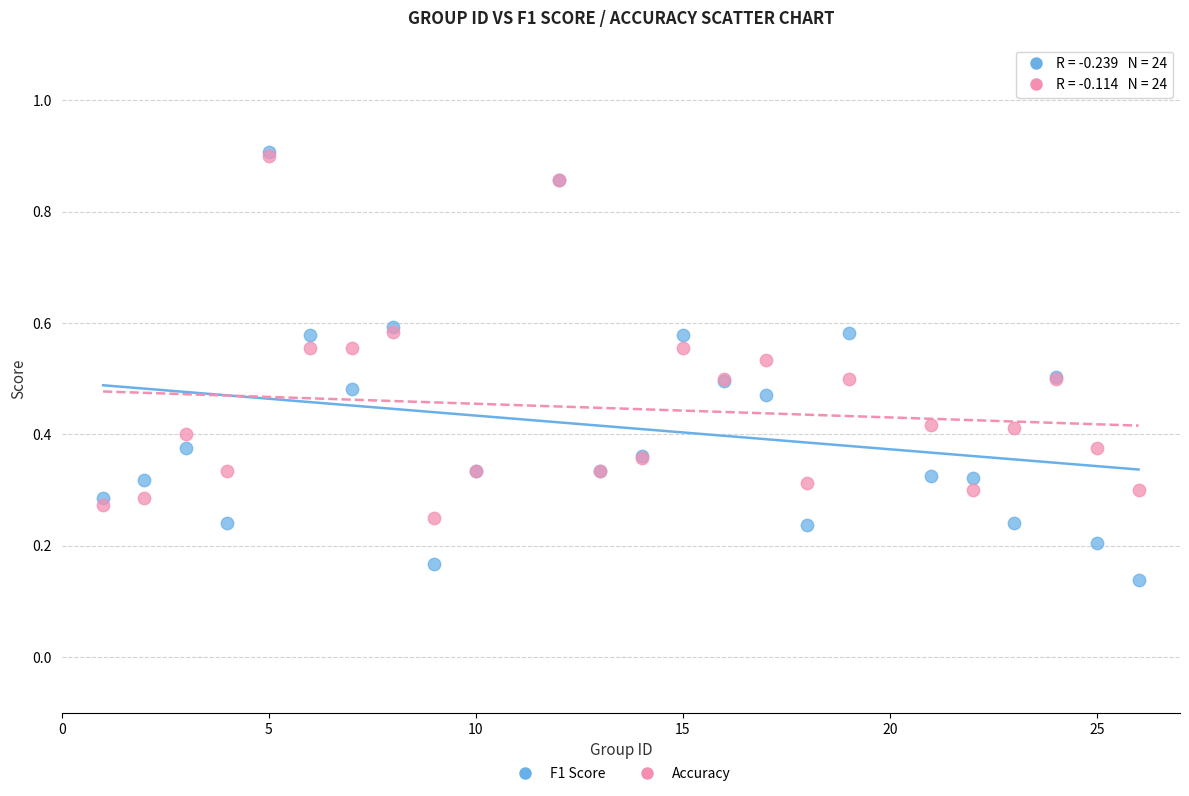

Which series has the largest Y range (max minus min)?

F1 Score